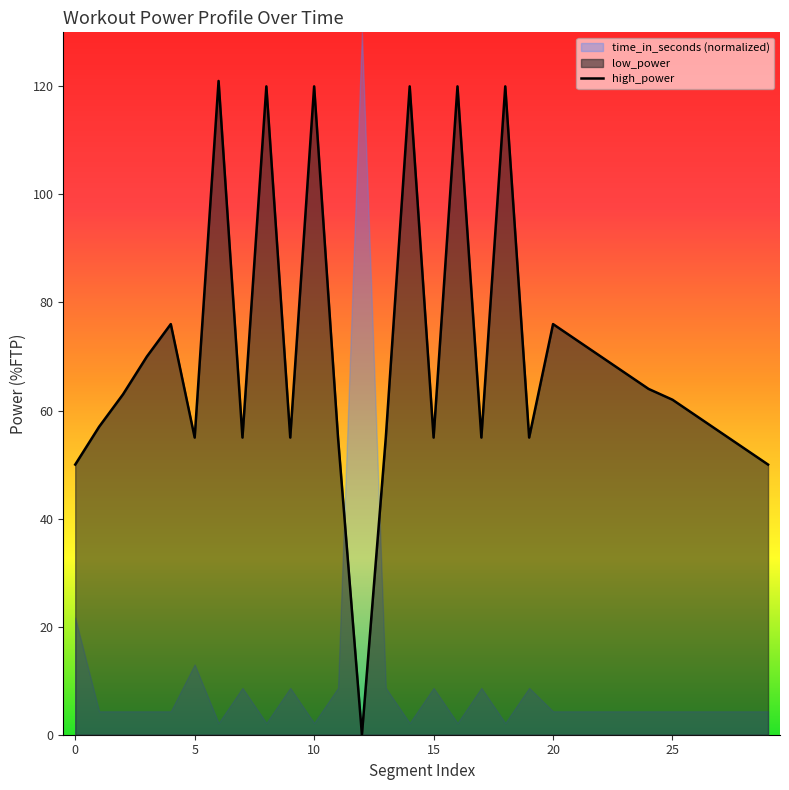

How many points are lower than both their immediate neighbors (excluding endpoints)?

7